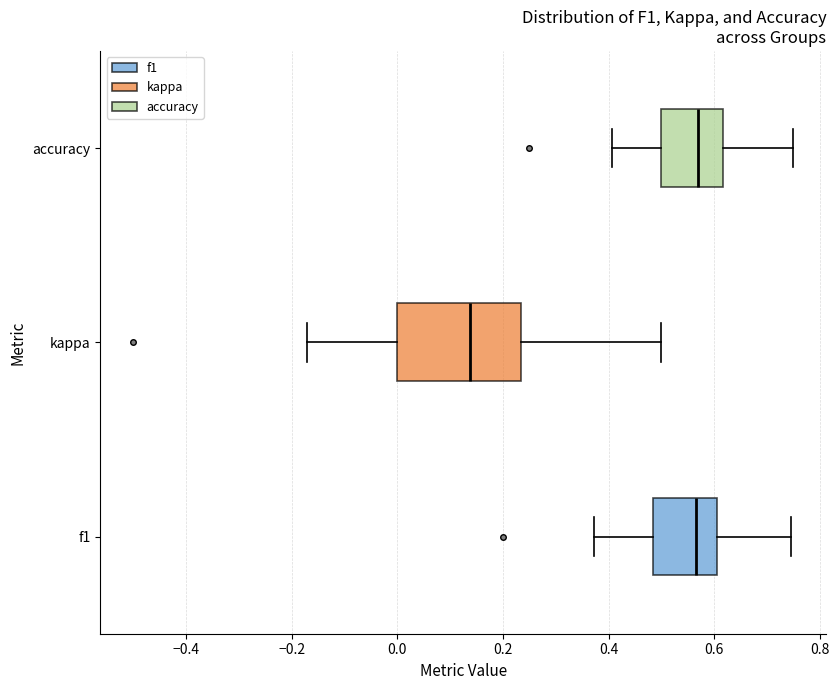

Which box's median line is the furthest to the left?

kappa